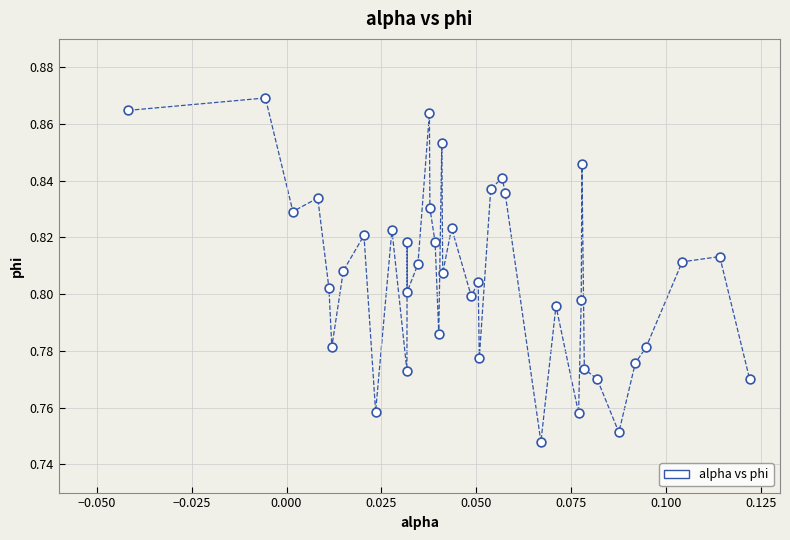

How many data points are displayed?

40